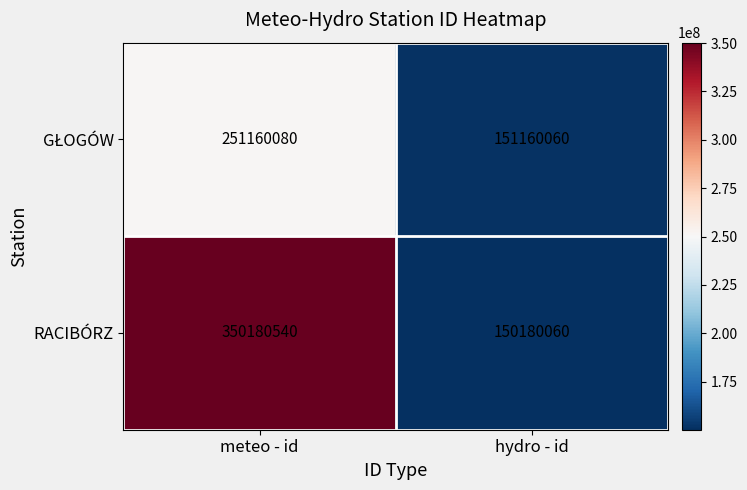

Read the RACIBÓRZ value at hydro - id.

150180060